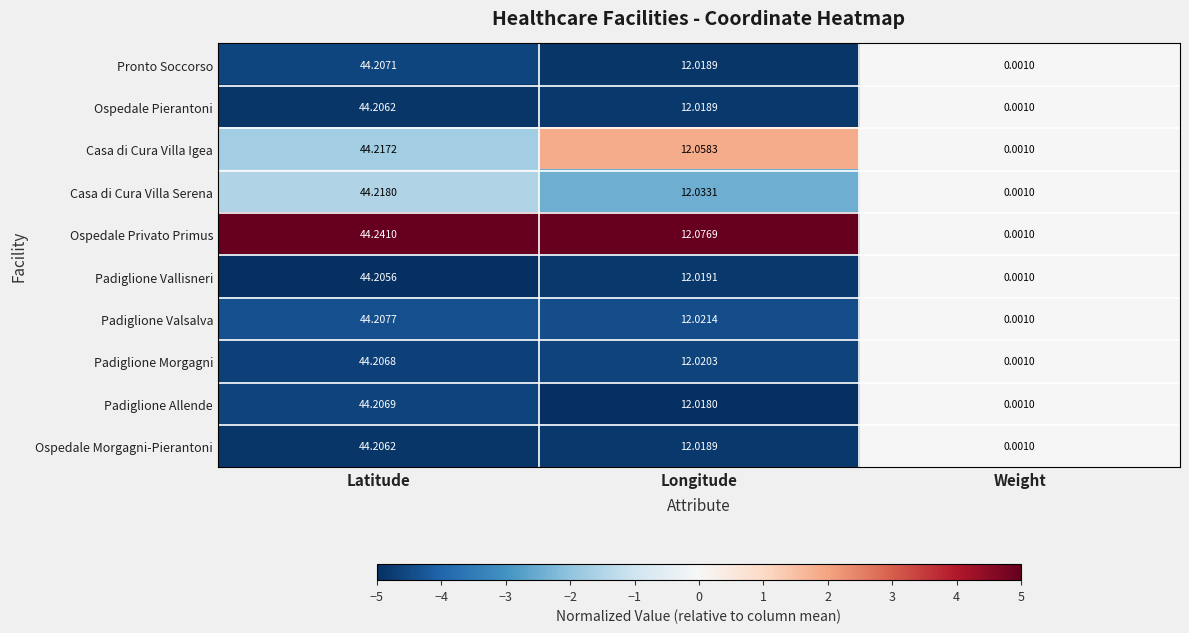

At which label does Padiglione Valsalva first exceed 12?

Latitude